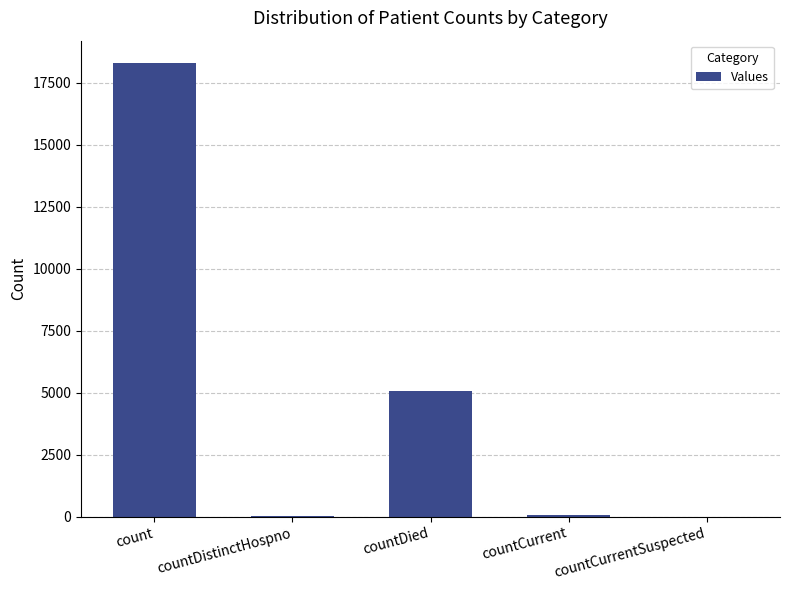

What is the sum of all values?

23436